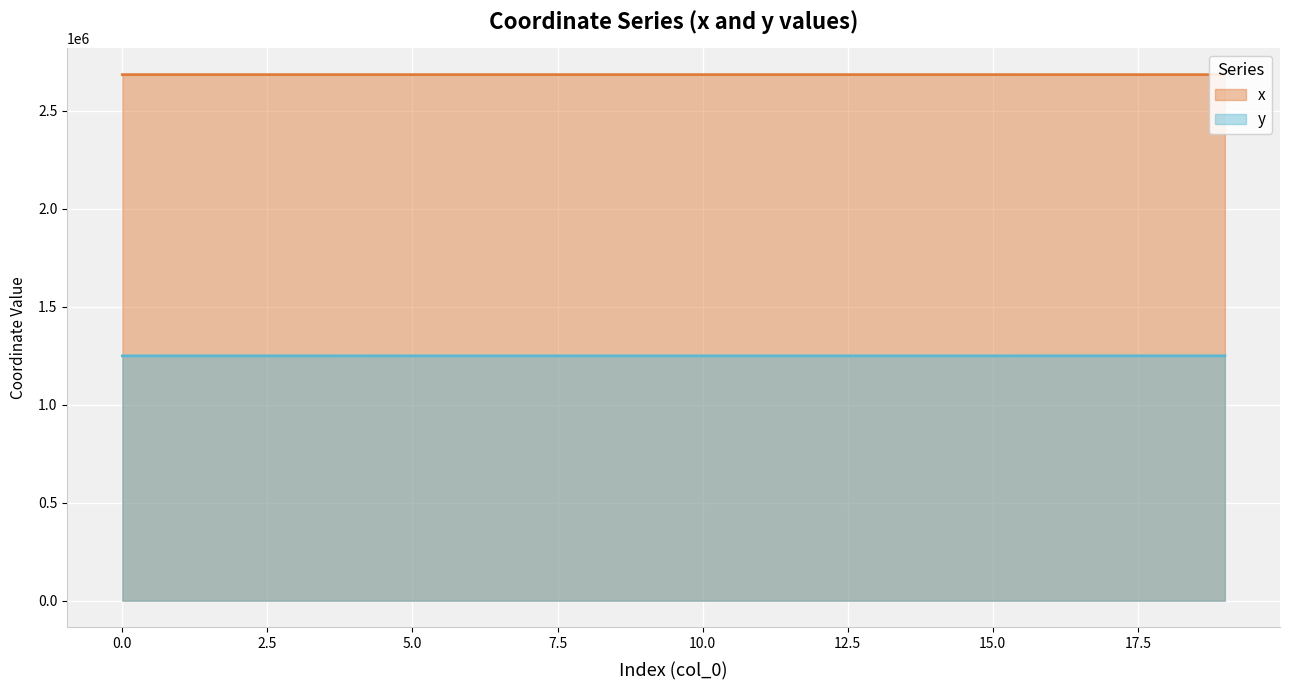

At which label does y first exceed 1248773?

9